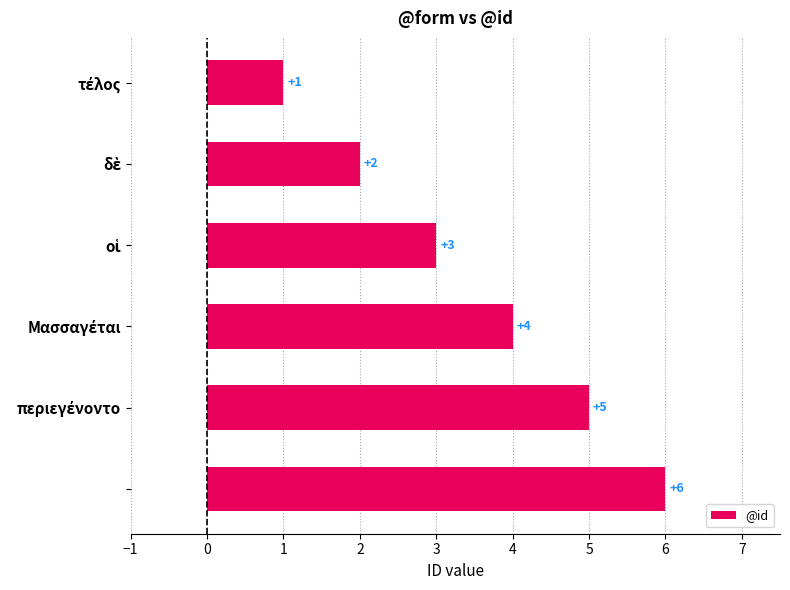

How many values are between 2 and 5?

4